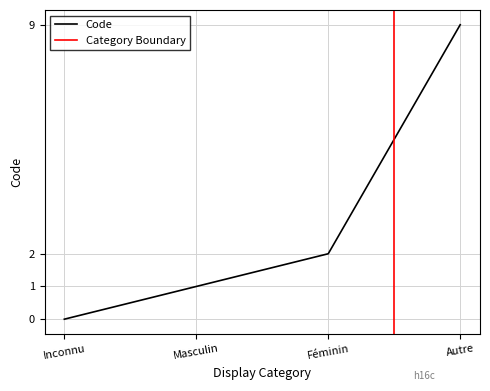

What is the sum of all values?

12